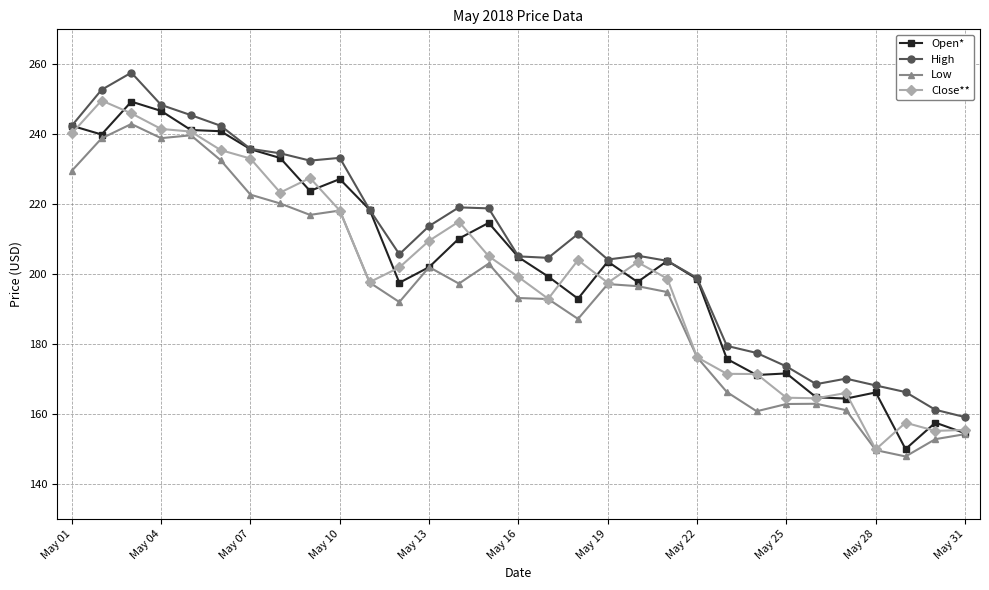

What is the lowest value of the Open* series?

150.0